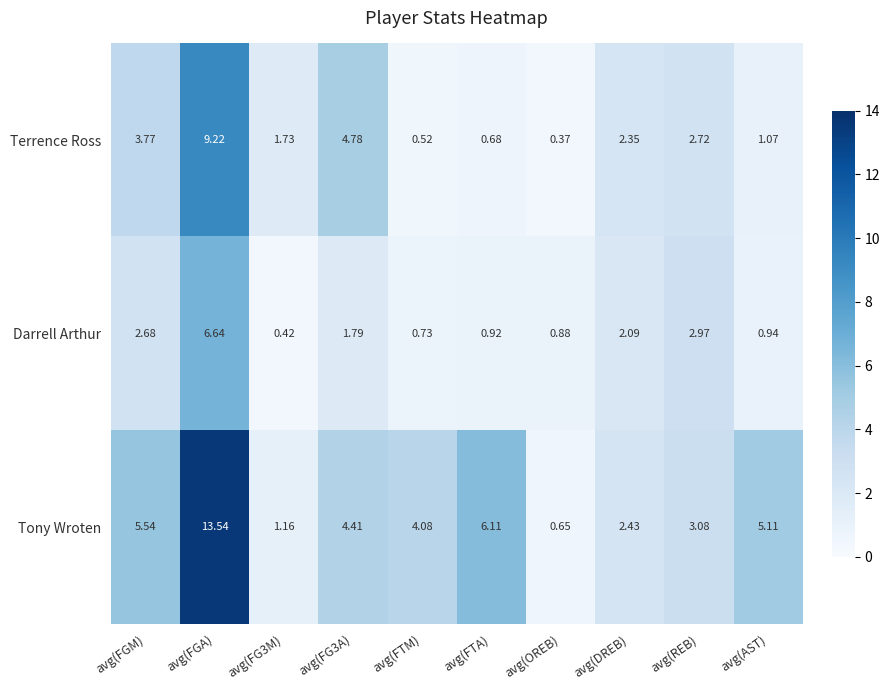

At which label does Terrence Ross first exceed 2?

avg(FGM)